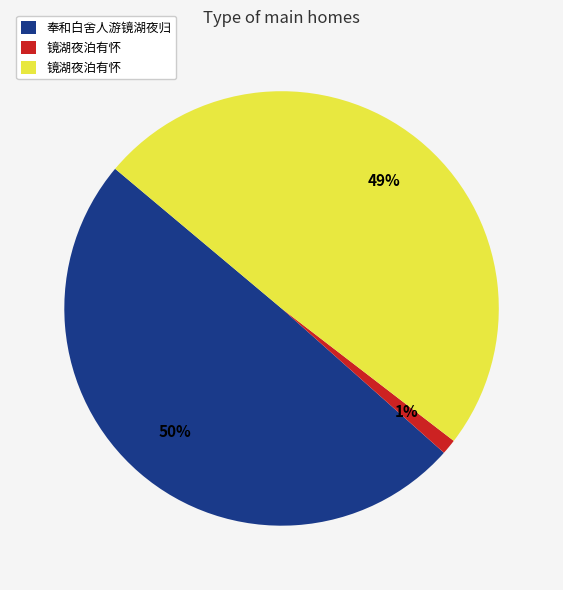

To the nearest percent, what is the average slice percentage?

33%